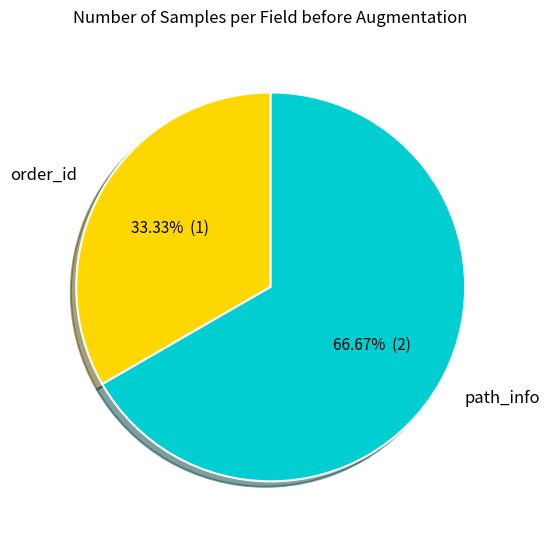

Does order_id represent more than half of the total?

No